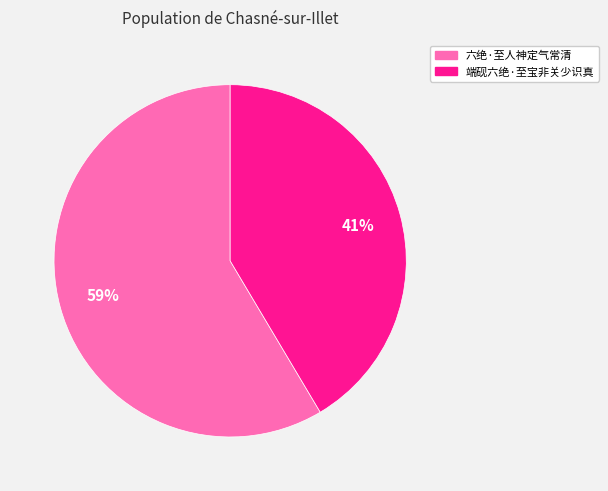

To the nearest percent, what is the combined percentage of 六绝·至人神定气常清 and 端砚六绝·至宝非关少识真?

100%